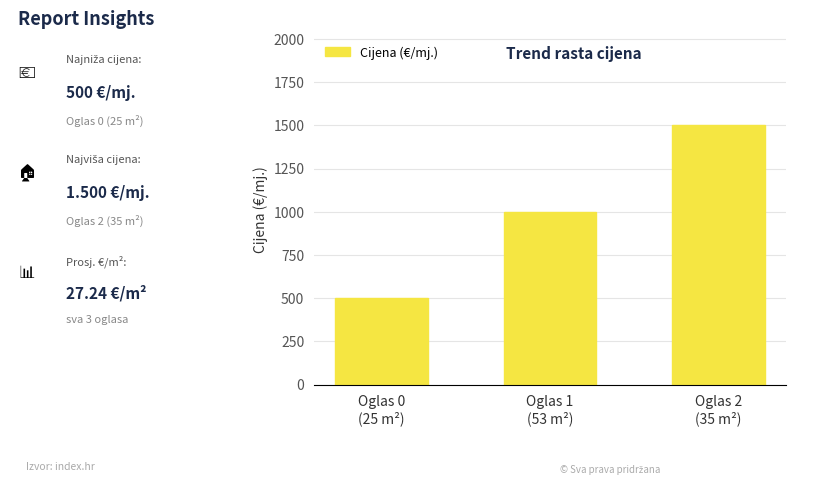

What is the change in value from Oglas 0
(25 m²) to Oglas 2
(35 m²)?

+1000